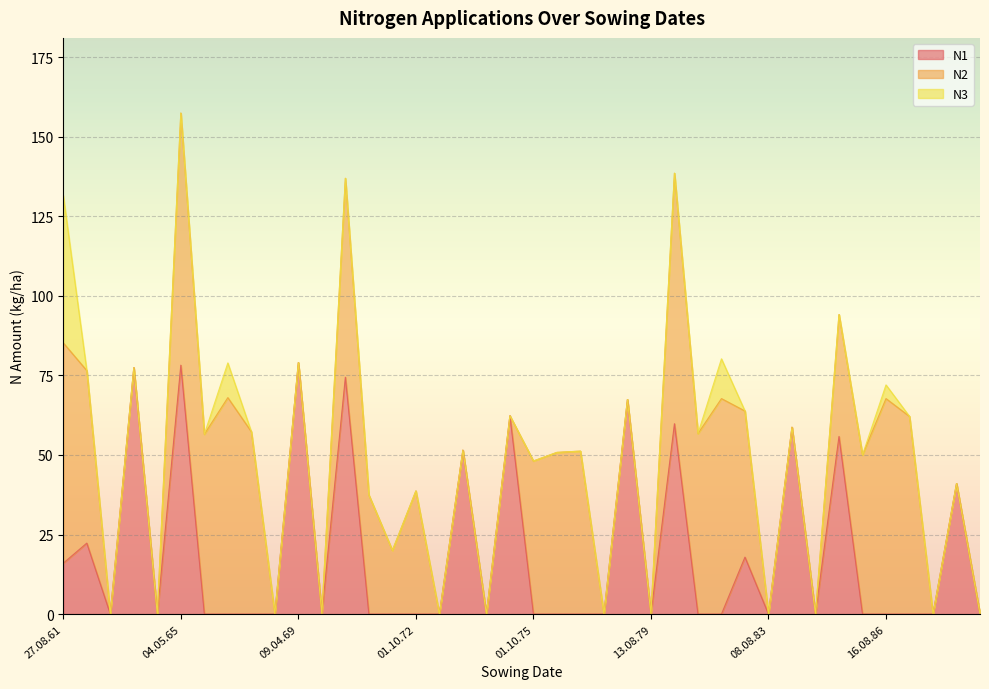

Reading left to right, list all the values displayed in this chart.

N1: 27.08.61=16.0	01.10.62=22.3	08.08.63=0.0	15.04.64=77.4	06.08.64=0.0	04.05.65=78.2	01.10.65=0.0	16.08.66=0.0	02.10.67=0.0	06.08.68=0.0	09.04.69=79.0	09.08.69=0.0	06.05.70=74.4	01.10.70=0.0	23.08.71=0.0	01.10.72=0.0	10.08.73=0.0	24.03.74=51.5	19.08.74=0.0	23.04.75=62.3	01.10.75=0.0	16.08.76=0.0	07.10.77=0.0	06.08.78=0.0	13.04.79=67.4	13.08.79=0.0	16.04.80=59.8	01.10.80=0.0	16.08.81=0.0	01.10.82=17.9	08.08.83=0.0	30.03.84=58.7	18.08.84=0.0	05.04.85=55.8	01.10.85=0.0	16.08.86=0.0	01.10.87=0.0	06.08.88=0.0	29.03.89=41.0	06.08.89=0.0
N2: 27.08.61=69.2	01.10.62=54.2	08.08.63=0.0	15.04.64=0.0	06.08.64=0.0	04.05.65=79.2	01.10.65=56.5	16.08.66=68.0	02.10.67=57.3	06.08.68=0.0	09.04.69=0.0	09.08.69=0.0	06.05.70=62.5	01.10.70=37.4	23.08.71=20.0	01.10.72=38.7	10.08.73=0.0	24.03.74=0.0	19.08.74=0.0	23.04.75=0.0	01.10.75=48.1	16.08.76=50.8	07.10.77=51.2	06.08.78=0.0	13.04.79=0.0	13.08.79=0.0	16.04.80=78.7	01.10.80=56.7	16.08.81=67.7	01.10.82=45.9	08.08.83=0.0	30.03.84=0.0	18.08.84=0.0	05.04.85=38.3	01.10.85=50.0	16.08.86=67.7	01.10.87=62.1	06.08.88=0.0	29.03.89=0.0	06.08.89=0.0
N3: 27.08.61=46.3	01.10.62=0.0	08.08.63=0.0	15.04.64=0.0	06.08.64=0.0	04.05.65=0.0	01.10.65=0.0	16.08.66=10.9	02.10.67=0.0	06.08.68=0.0	09.04.69=0.0	09.08.69=0.0	06.05.70=0.0	01.10.70=0.0	23.08.71=0.0	01.10.72=0.0	10.08.73=0.0	24.03.74=0.0	19.08.74=0.0	23.04.75=0.0	01.10.75=0.0	16.08.76=0.0	07.10.77=0.0	06.08.78=0.0	13.04.79=0.0	13.08.79=0.0	16.04.80=0.0	01.10.80=0.0	16.08.81=12.5	01.10.82=0.0	08.08.83=0.0	30.03.84=0.0	18.08.84=0.0	05.04.85=0.0	01.10.85=0.0	16.08.86=4.3	01.10.87=0.0	06.08.88=0.0	29.03.89=0.0	06.08.89=0.0